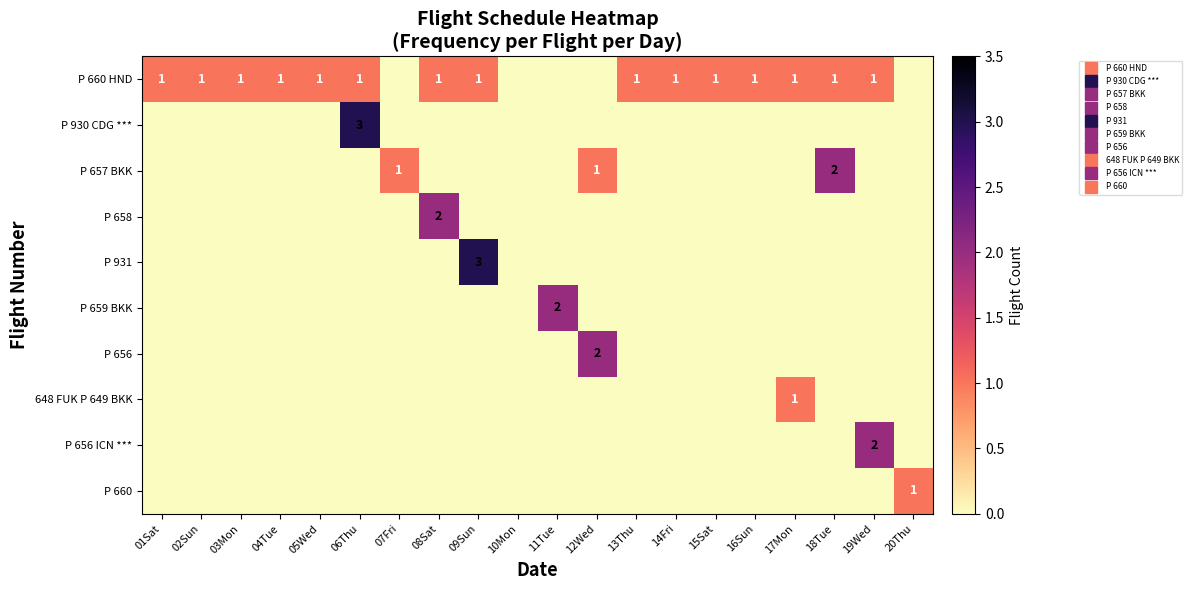

Is the value of P 660 HND at 01Sat greater than the value of P 660 at 08Sat?

Yes